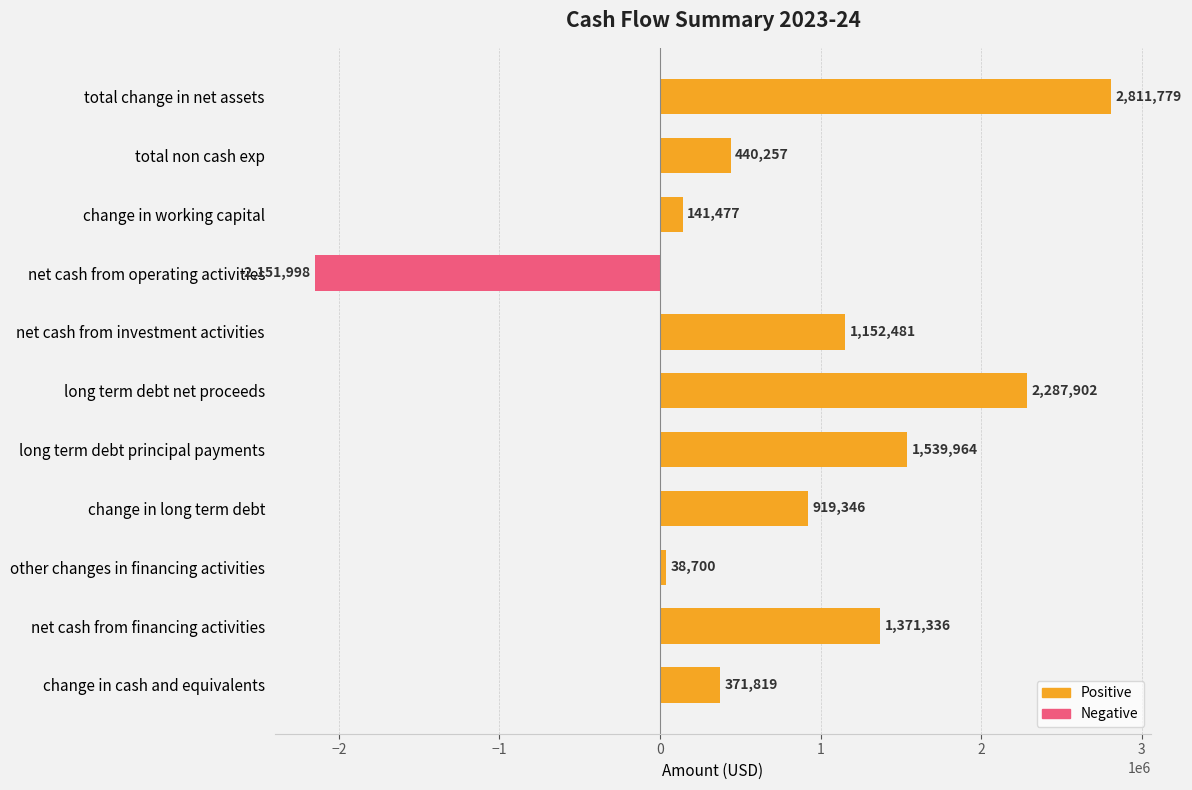

What is the greatest value displayed?

2811779